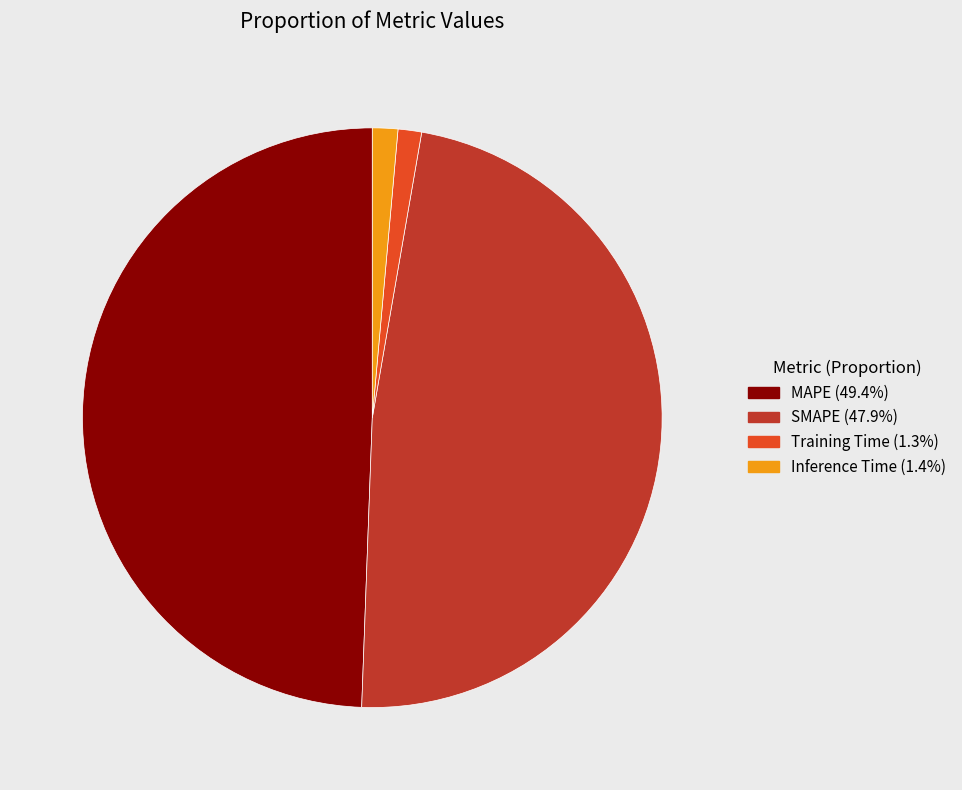

The SMAPE slice represents 48% of the pie. True or false?

True